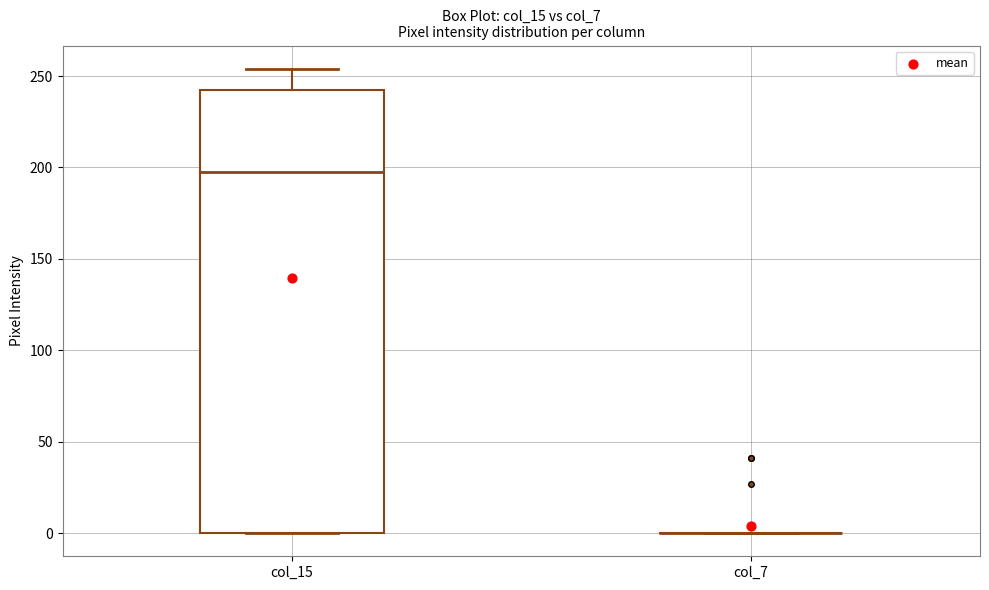

Reading left to right, read every box against the y-axis: the position of its median line, the range the box covers, and the ends of its whiskers. The values are not printed on the chart, so give them approximately, as read against the axis.

col_15: median 200, box 0 to 245, whiskers 0 to 255
col_7: box collapsed to a line at 0, whiskers 0 to 0